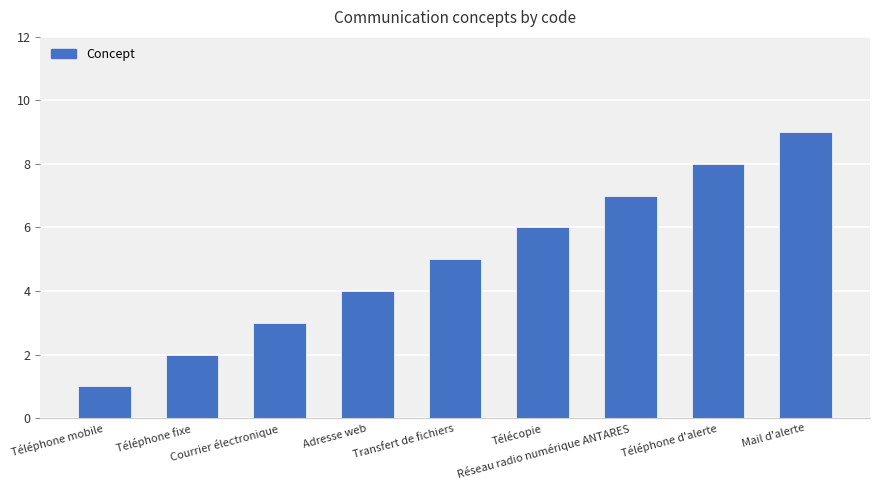

What is the label of the 8th bar from the left?

Téléphone d'alerte